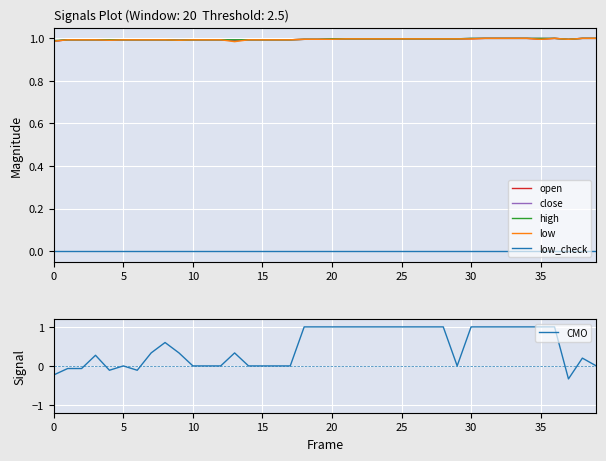

Which has a higher value, 37 or 38?

38